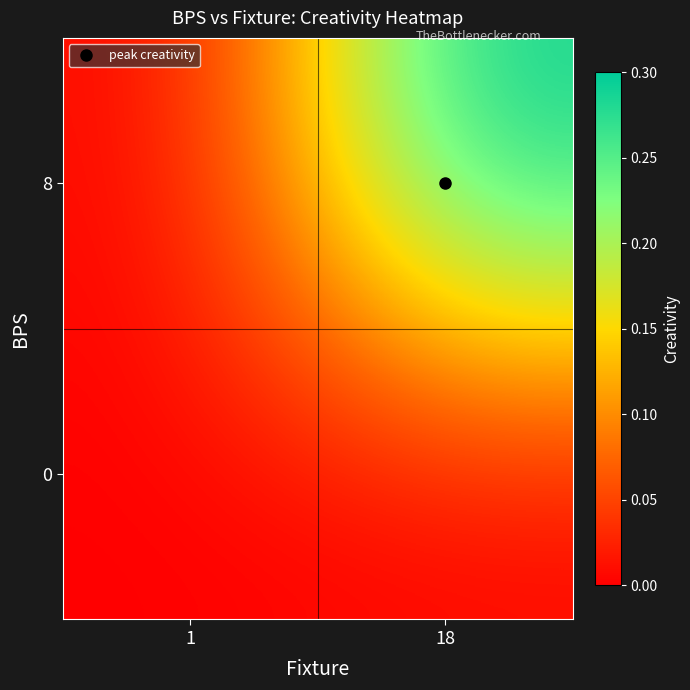

How many categories are shown in the chart?

2